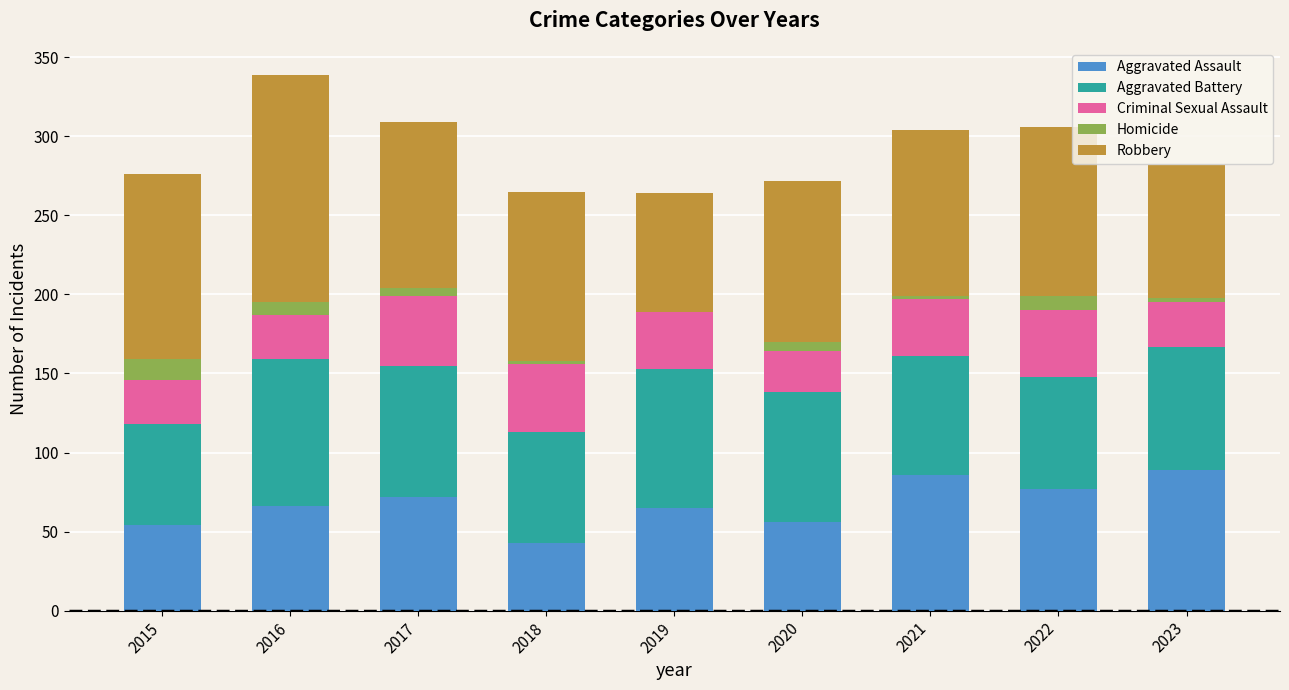

What is the sum of all Aggravated Assault values?

608